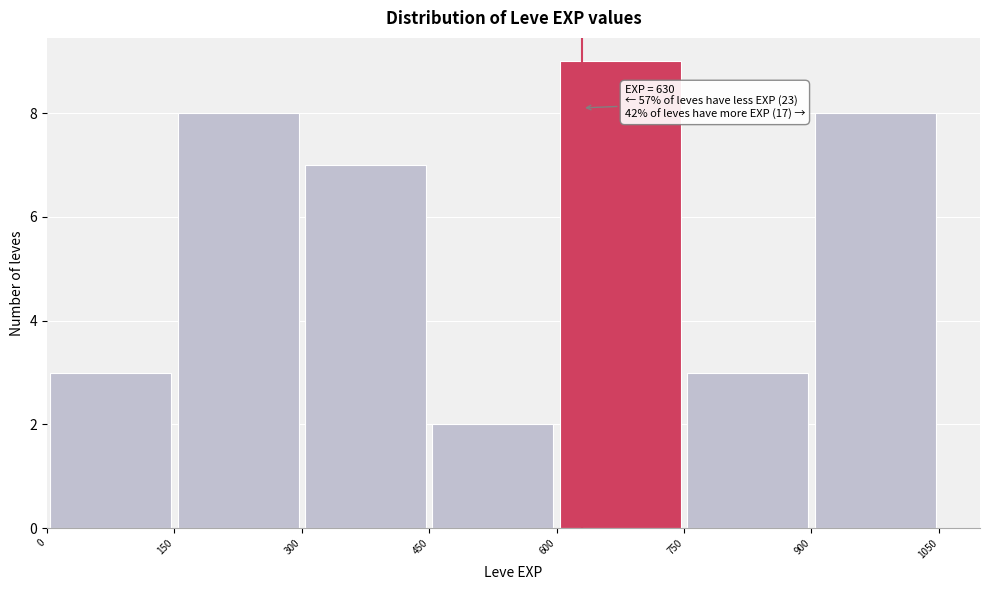

Over which range of the x-axis is the bar tallest?

600 to 750